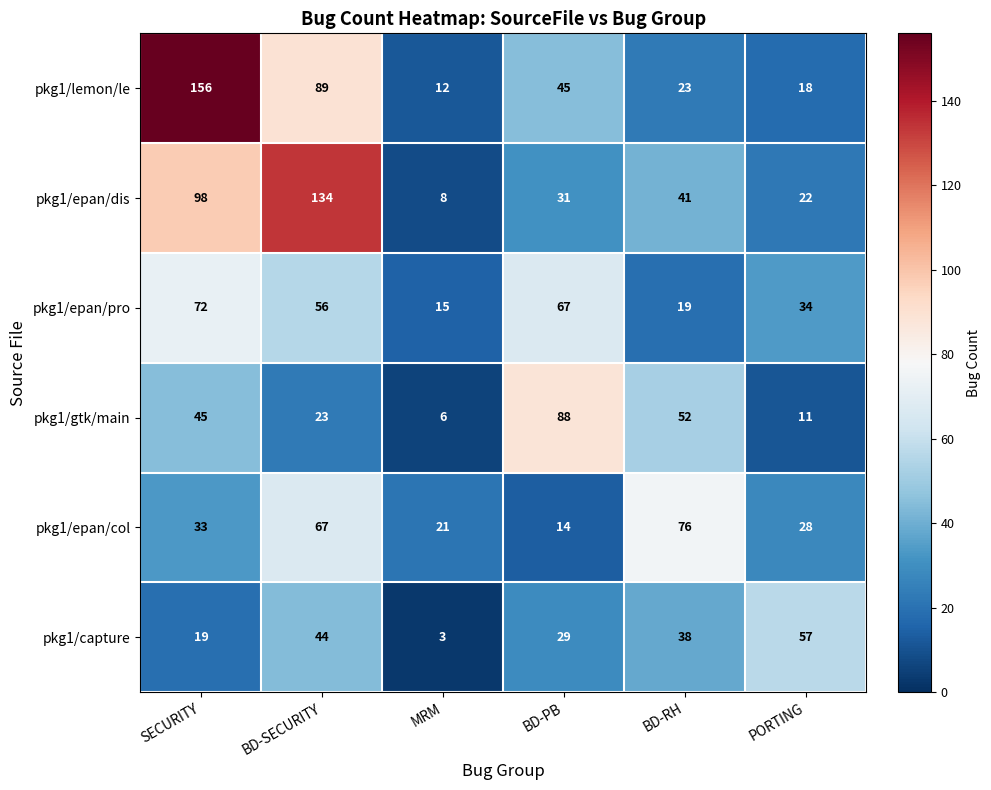

What is the sum of all pkg1/epan/dis values?

334